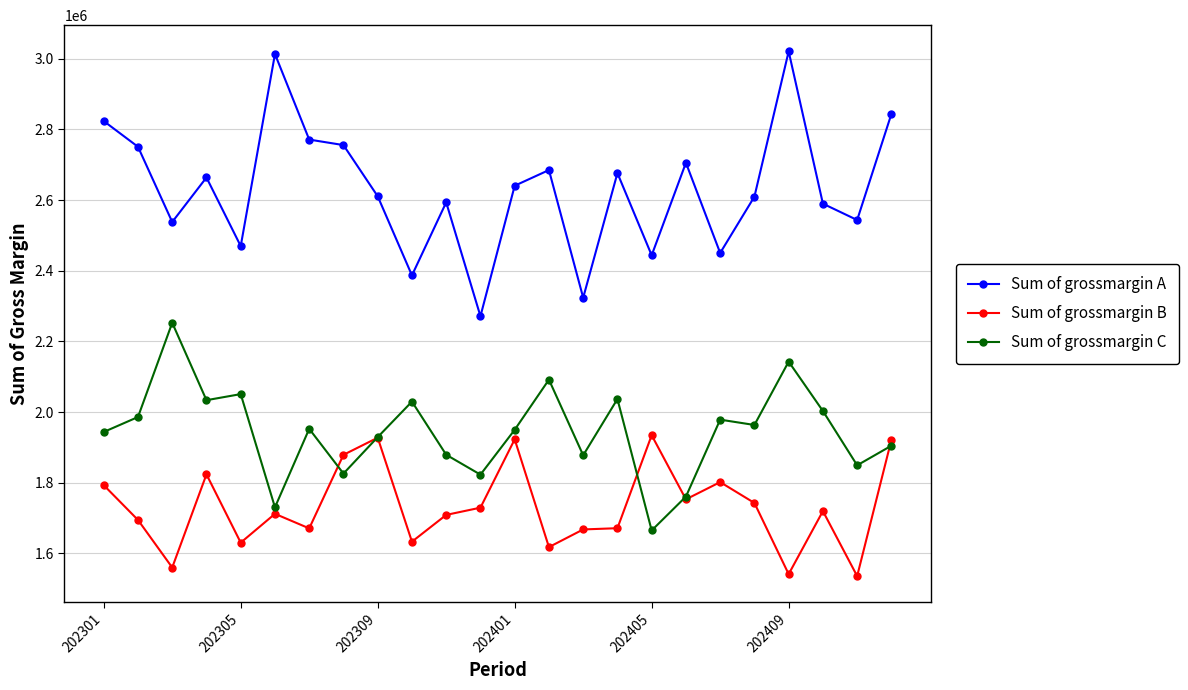

True or false: Sum of grossmargin A and Sum of grossmargin B intersect in this chart.

False